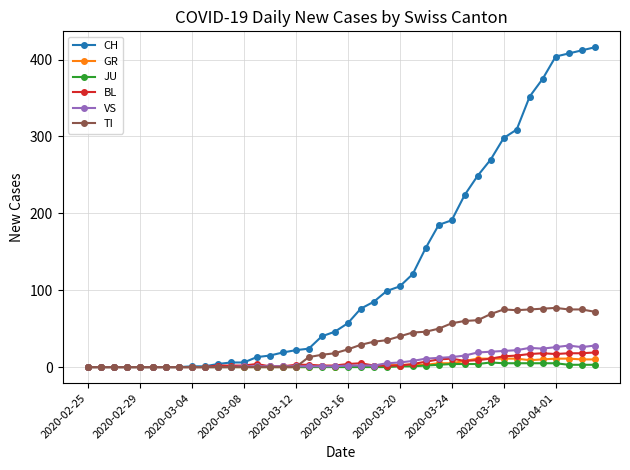

What is the greatest value displayed?

416